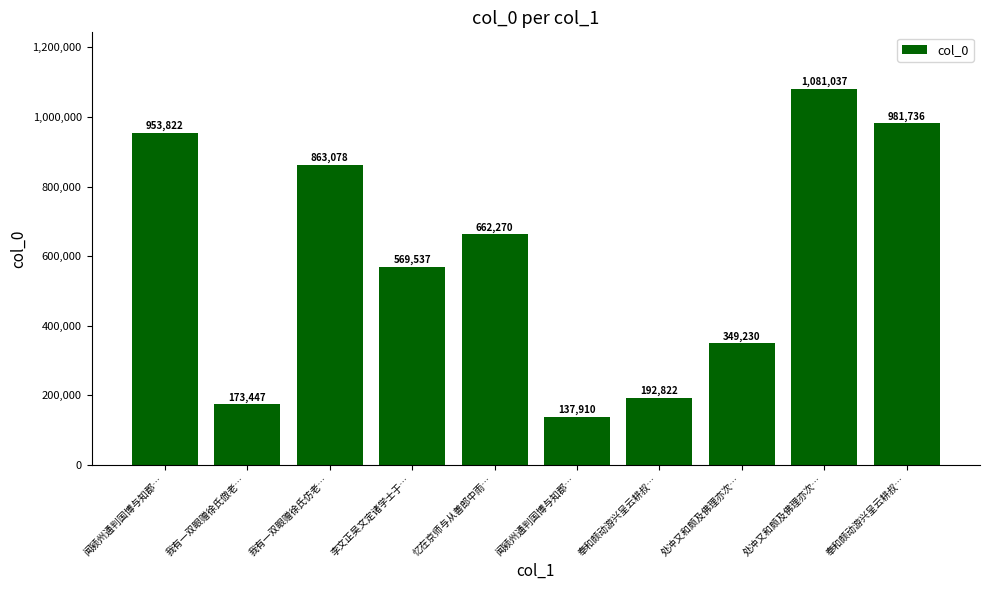

What is the sum of all values?

5964889